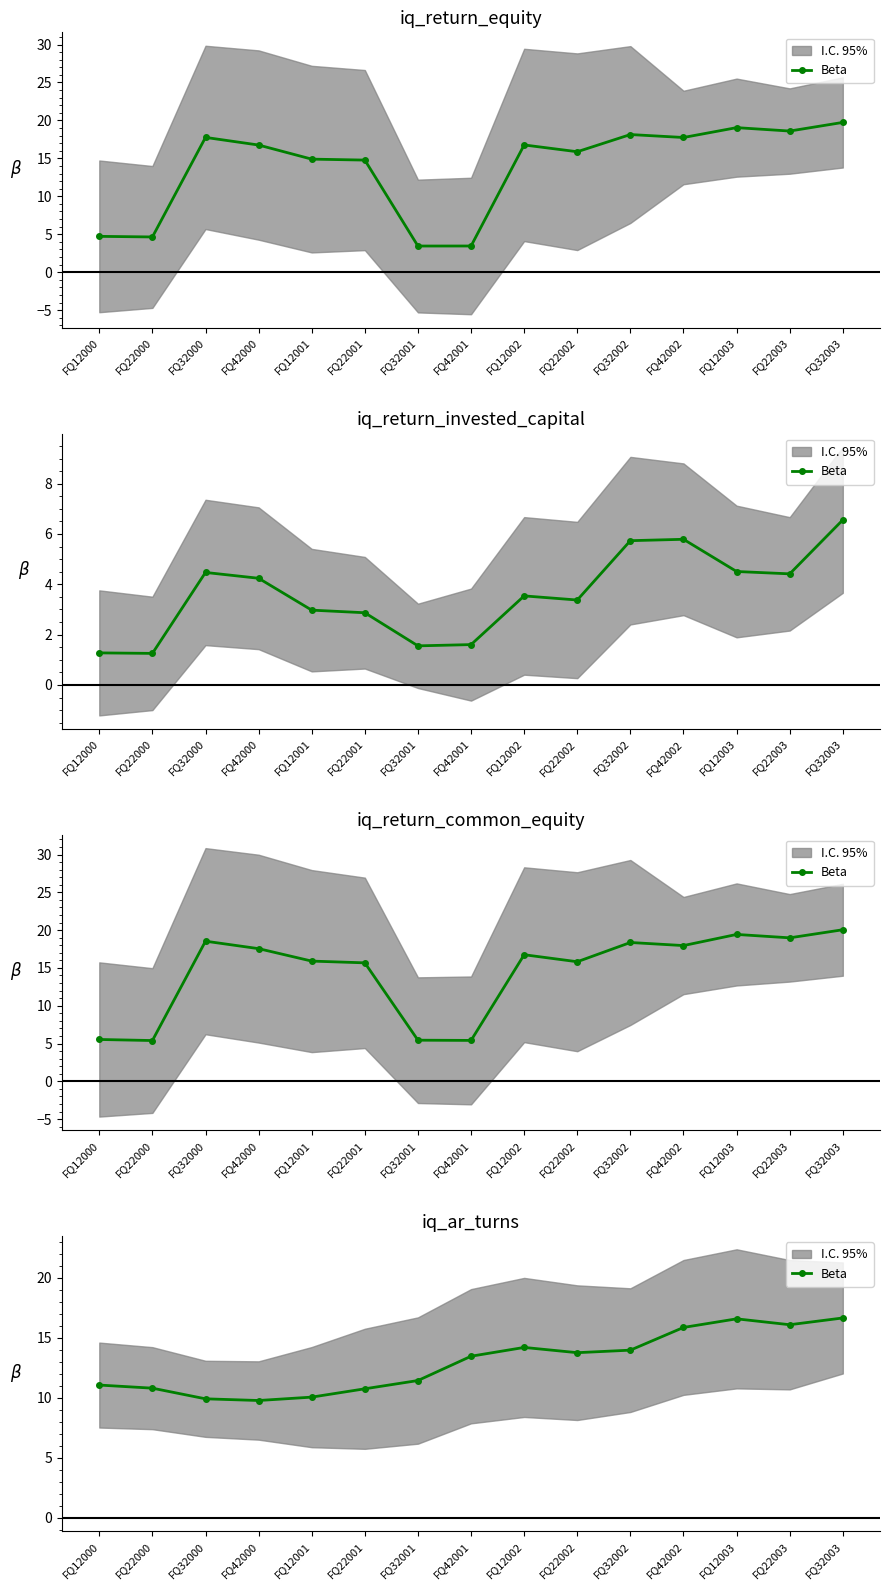

True or false: there are more than 1 points higher than both neighbors.

True